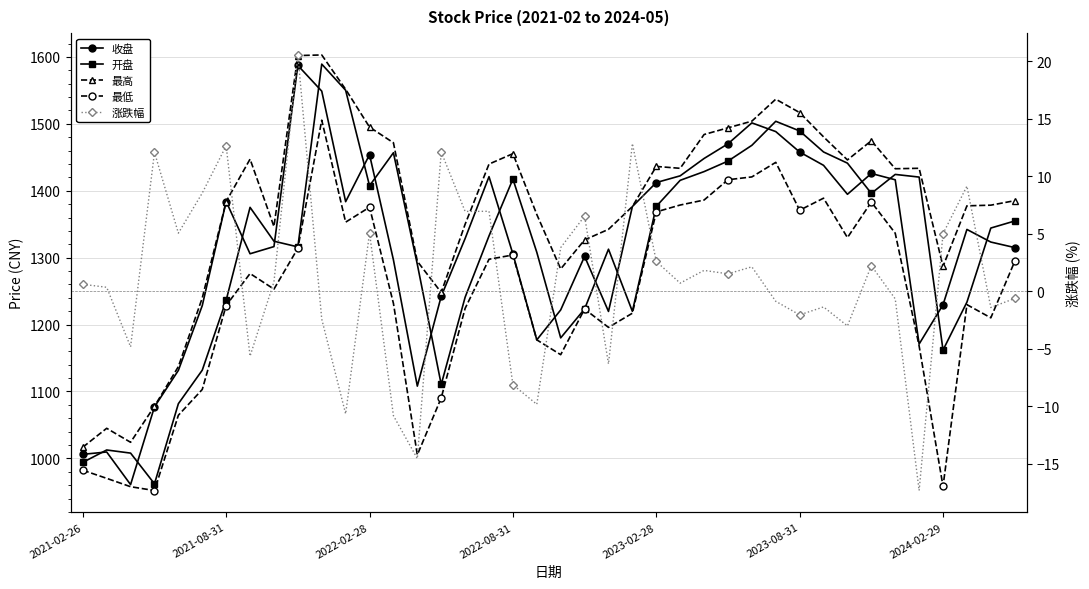

True or false: 收盘 and 涨跌幅 intersect in this chart.

False